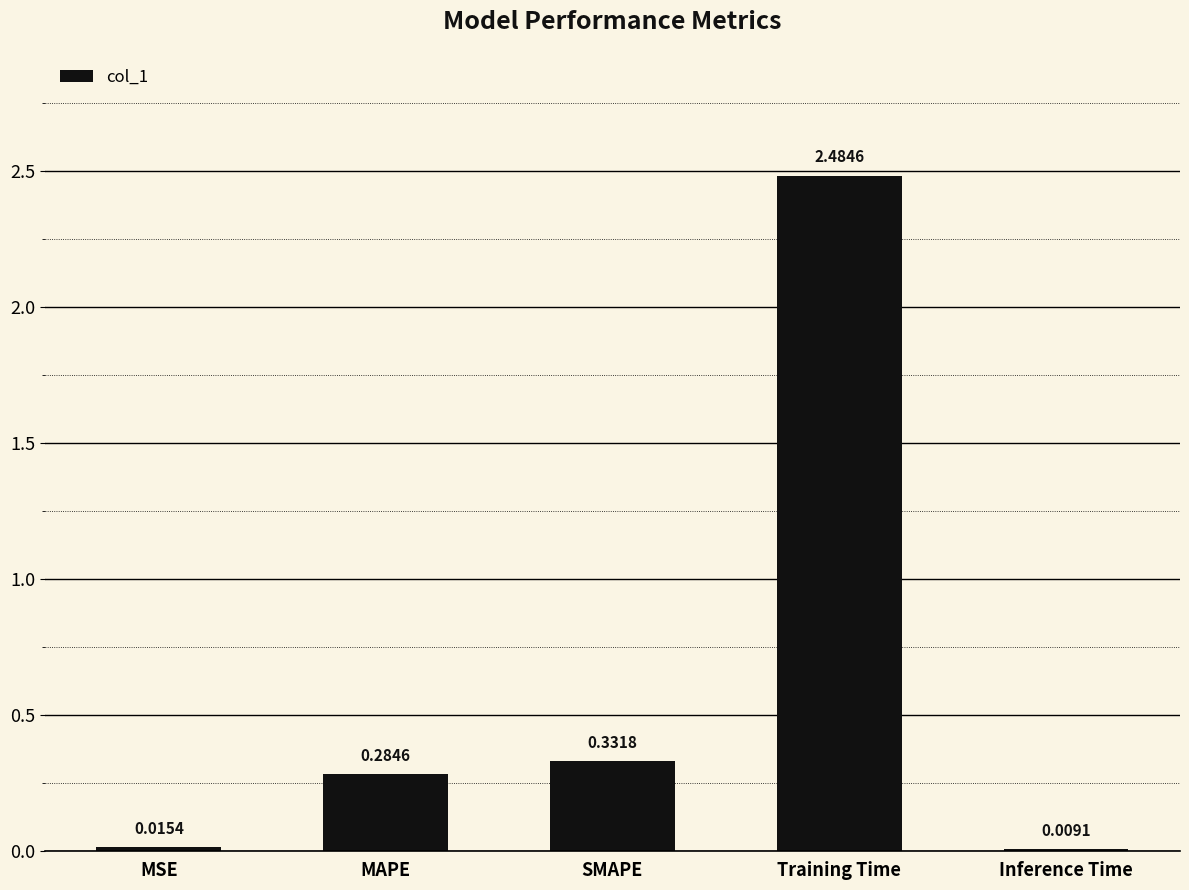

Are the bars horizontal?

No